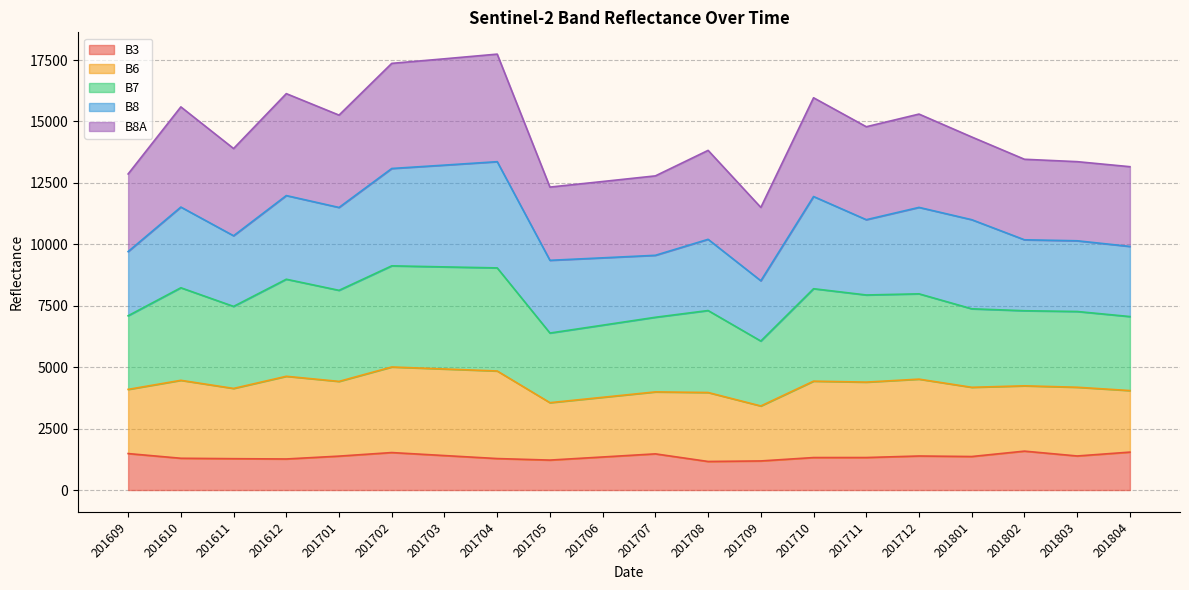

Count the number of categories in the chart.

20